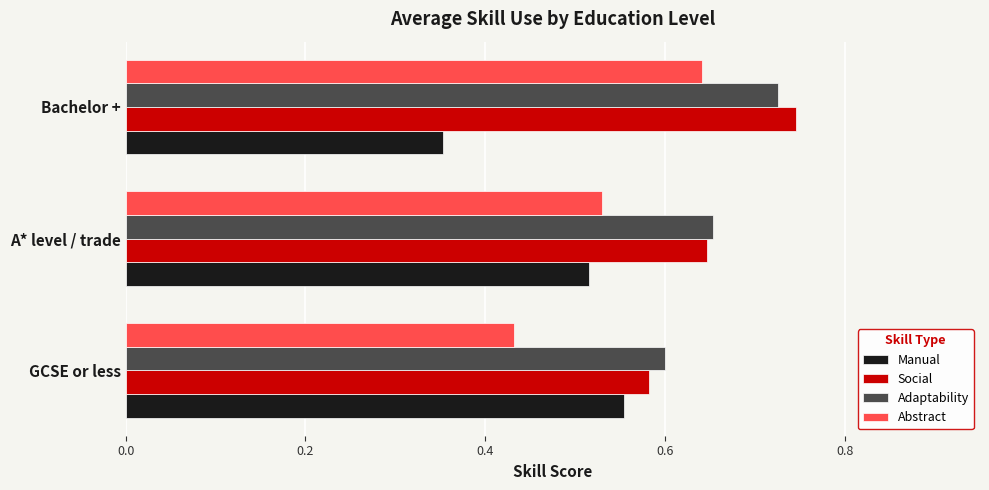

At how many categories does at least one series exceed 0?

3